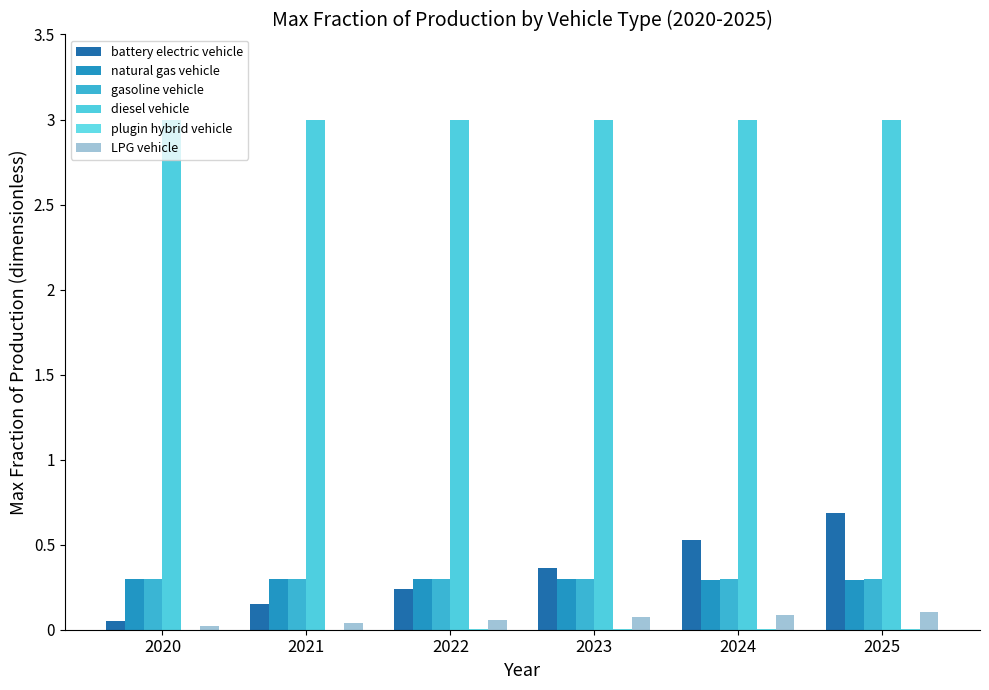

Is it true that diesel vehicle equals 2.0 at 2025?

False